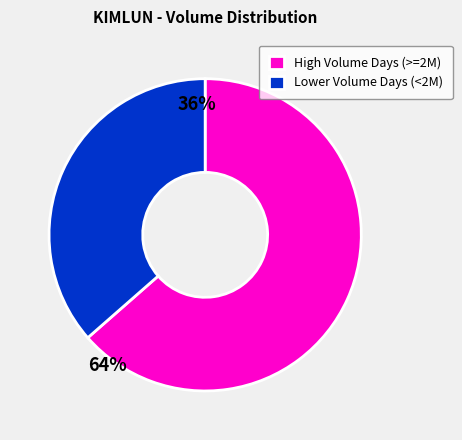

Between High Volume Days (>=2M) and Lower Volume Days (<2M), which is larger?

High Volume Days (>=2M)